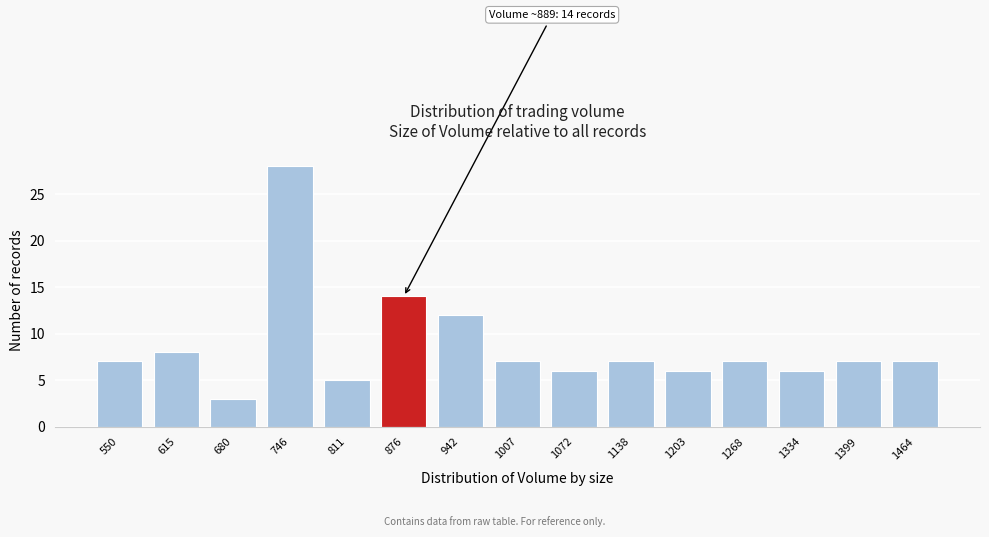

Reading left to right, transcribe all the data shown in this chart.

550=7	615=8	680=3	746=28	811=5	876=14	942=12	1007=7	1072=6	1138=7	1203=6	1268=7	1334=6	1399=7	1464=7